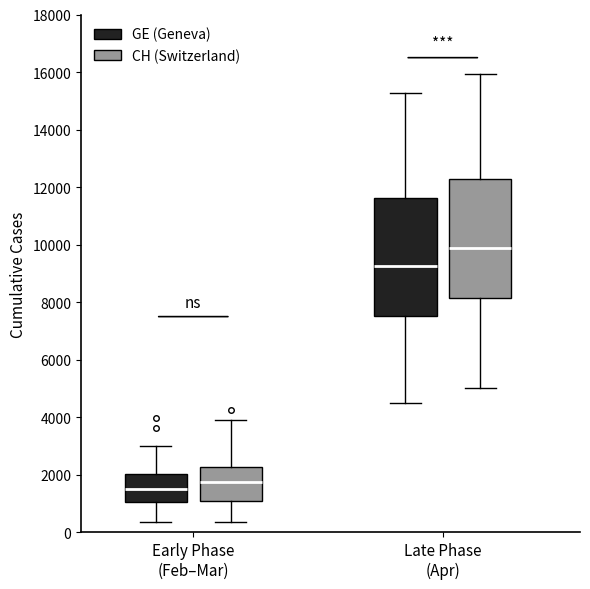

Which box has the lowest median line?

Early Phase (Feb–Mar) (GE (Geneva))